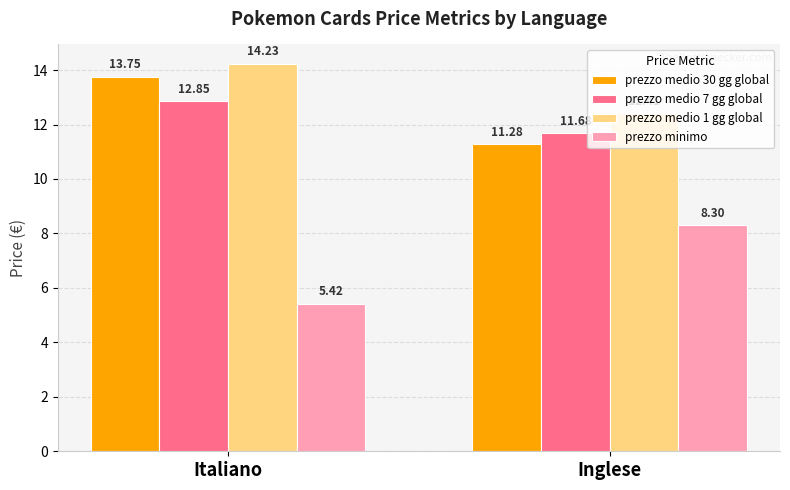

Count the prezzo minimo values in the range 5 to 8.

1